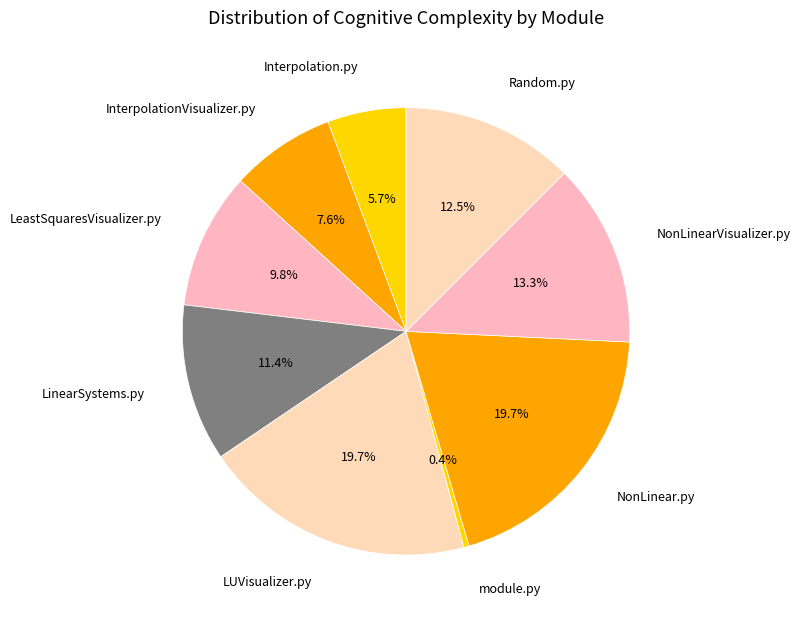

Is it true that Random.py is 4% of the pie?

False